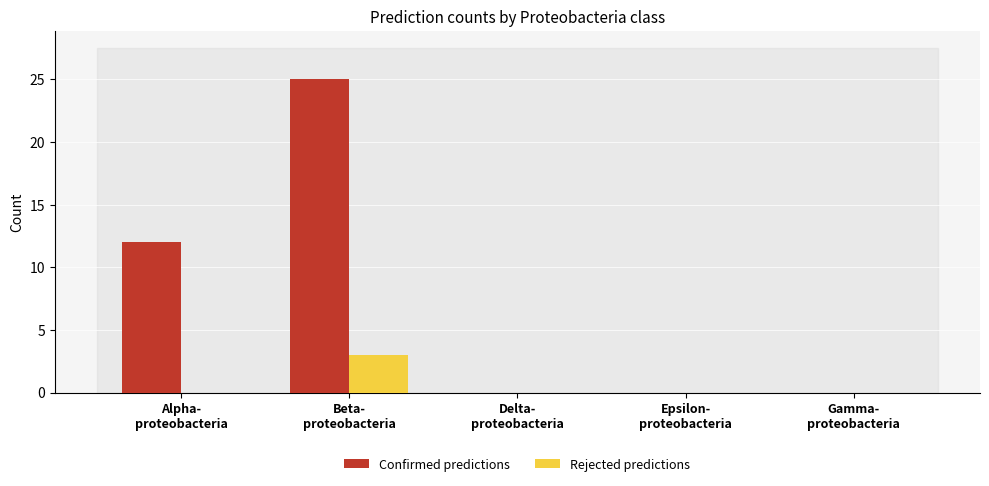

Reading left to right, extract all data points from this chart.

Confirmed predictions: Alpha-
proteobacteria=12	Beta-
proteobacteria=25	Delta-
proteobacteria=0	Epsilon-
proteobacteria=0	Gamma-
proteobacteria=0
Rejected predictions: Alpha-
proteobacteria=0	Beta-
proteobacteria=3	Delta-
proteobacteria=0	Epsilon-
proteobacteria=0	Gamma-
proteobacteria=0